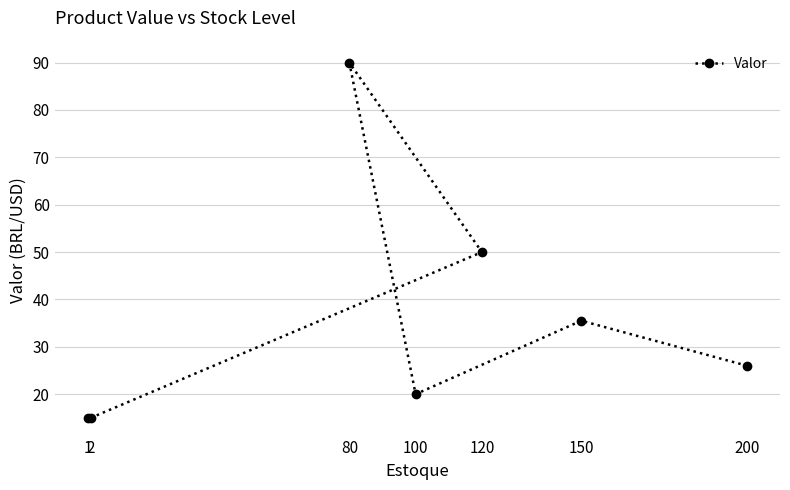

True or false: there are more than 2 points higher than both neighbors.

False